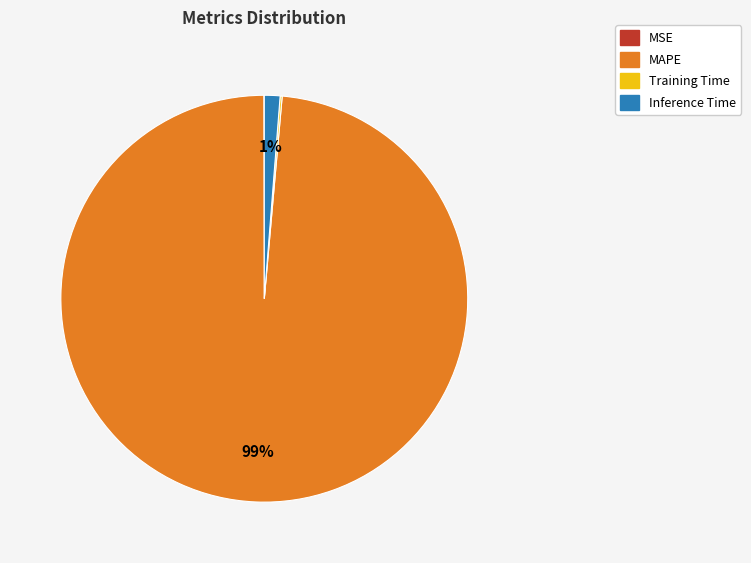

Between MAPE and Inference Time, which is larger?

MAPE